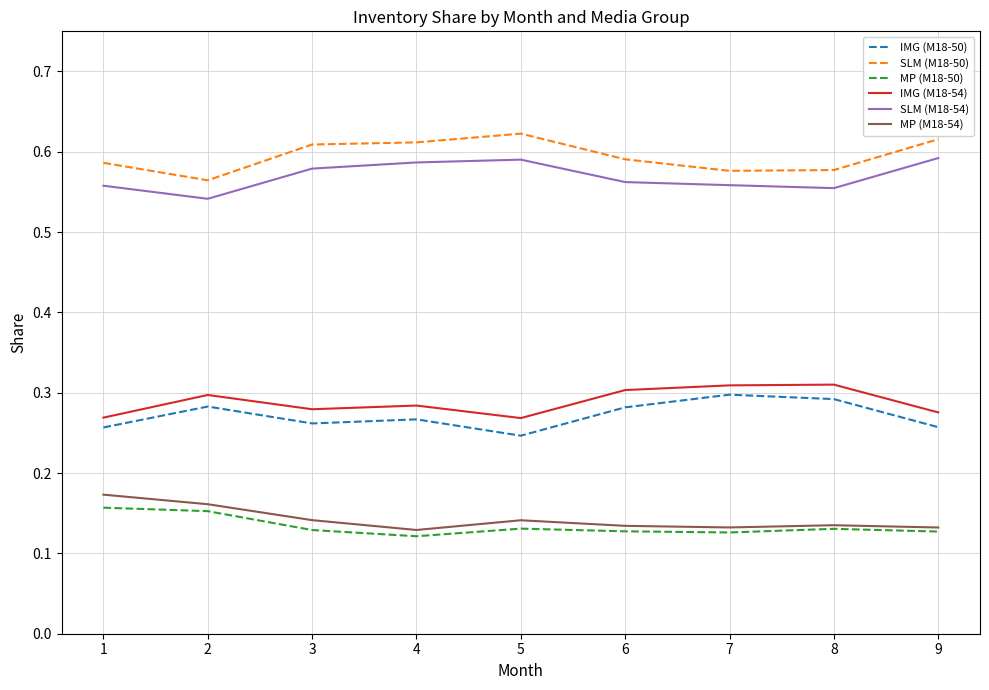

Is it true that MP (M18-54) equals 0.2 at 4?

False